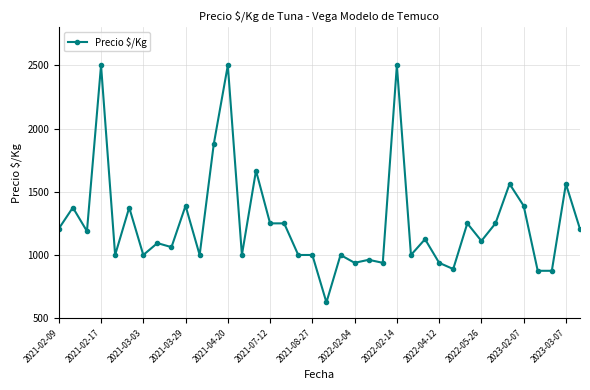

What is the greatest value displayed?

2500